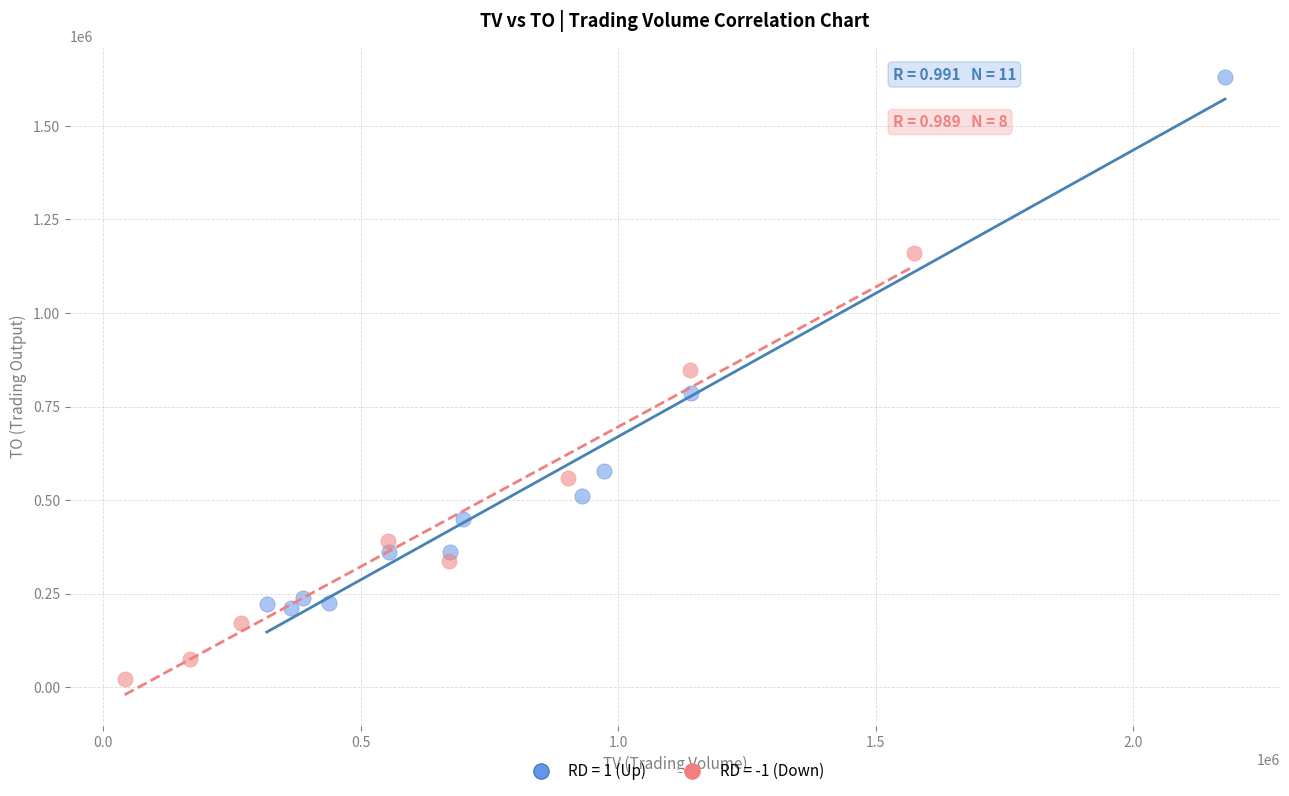

Which series reaches the minimum Y coordinate?

RD = -1 (Down)